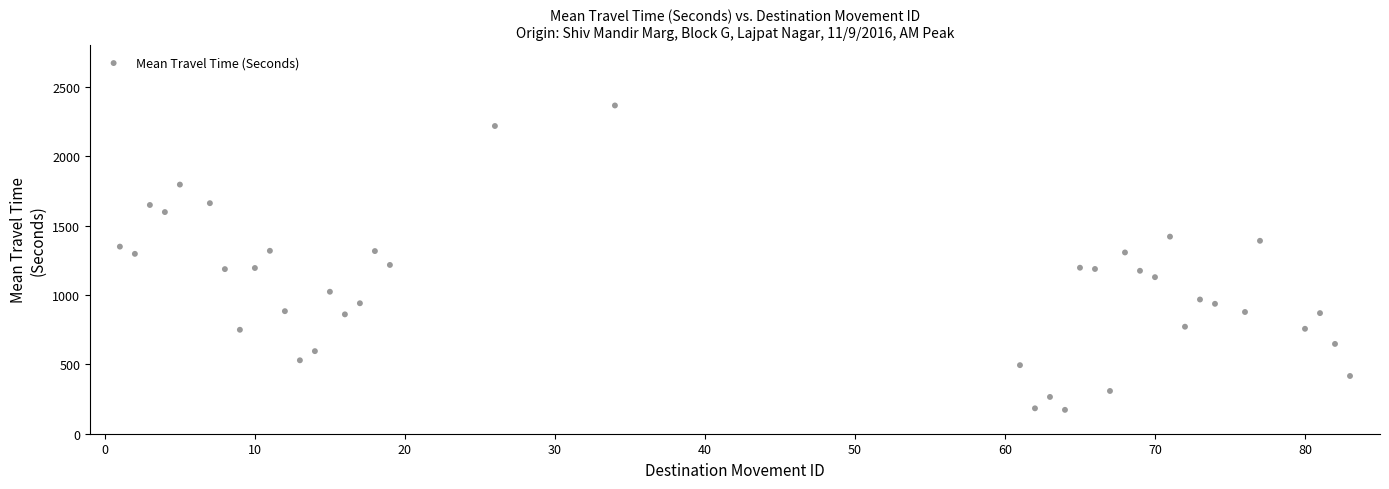

What is the range of X values (max minus min)?

82